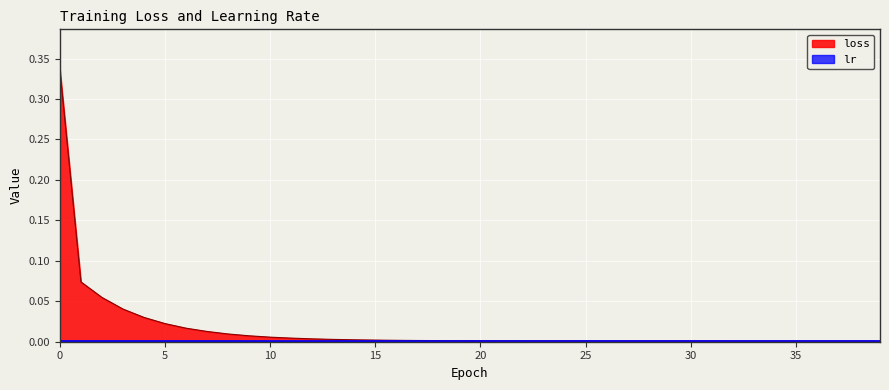

What is the maximum value shown in the chart?

0.3